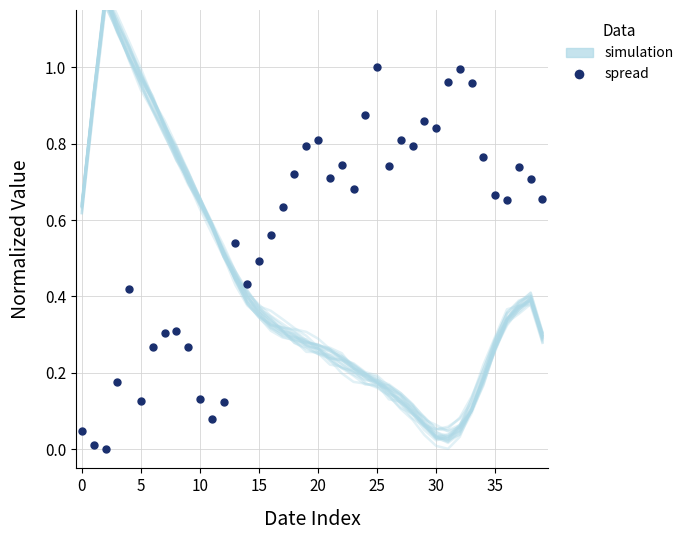

True or false: simulation has a value of 1.4 at 30.

False